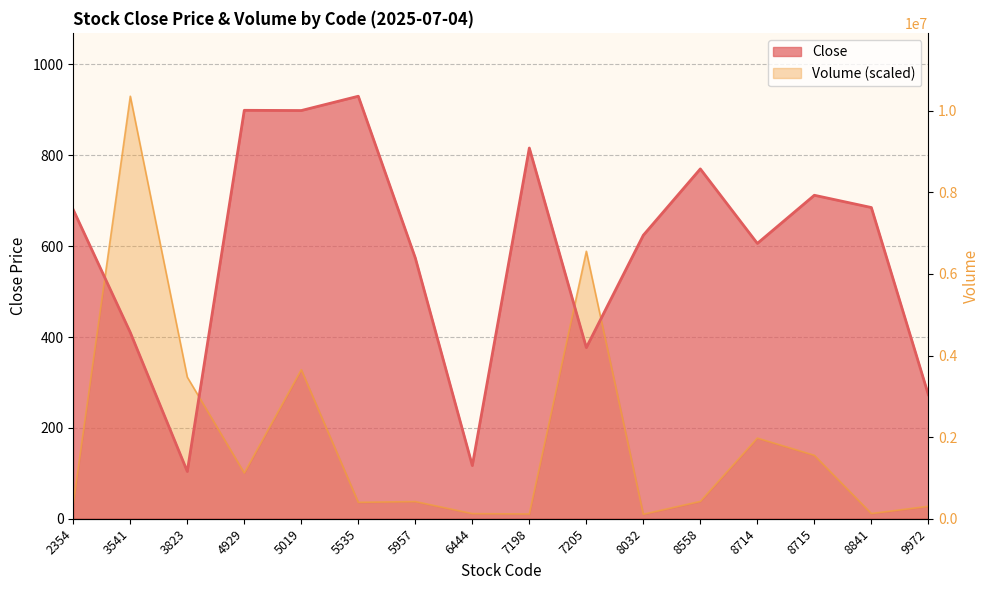

True or false: Volume has a value of 139.6 at 8715.

True